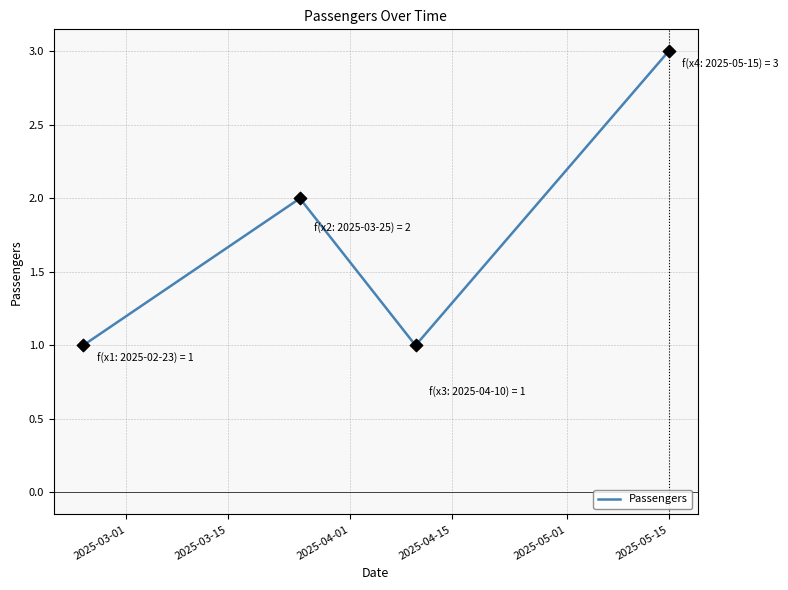

True or false: the data has more than 1 interior local peaks.

False